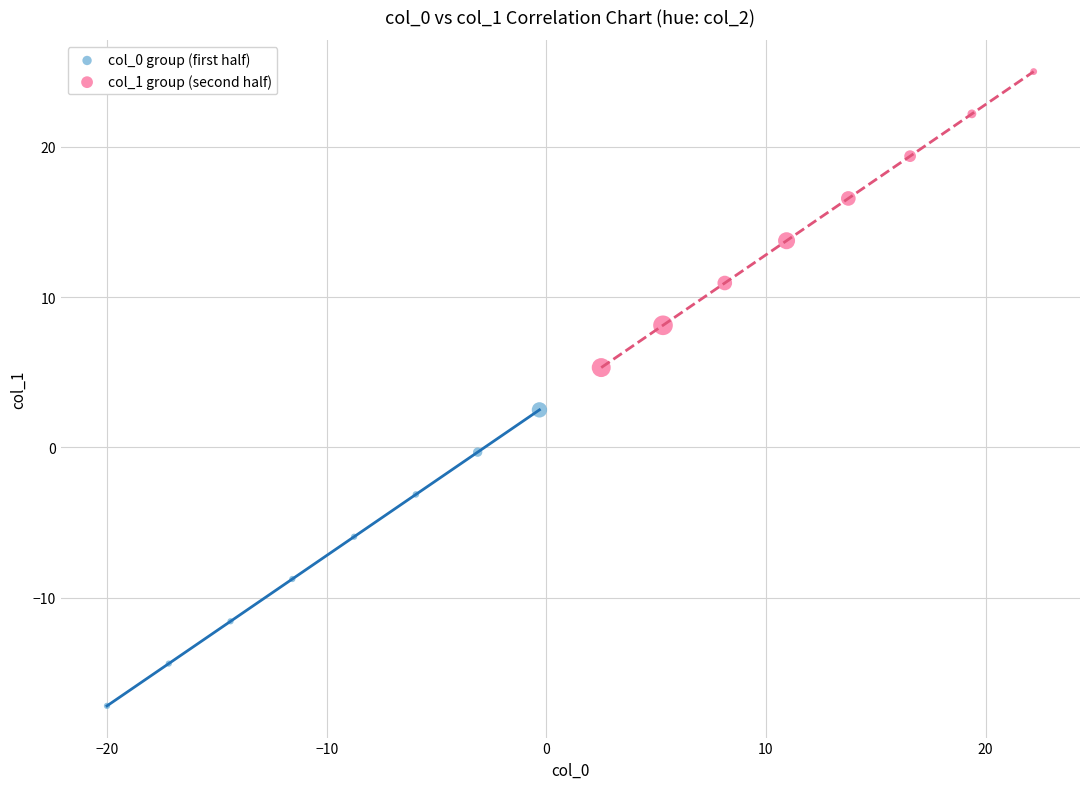

Which series reaches the maximum Y coordinate?

col_1 group (second half)